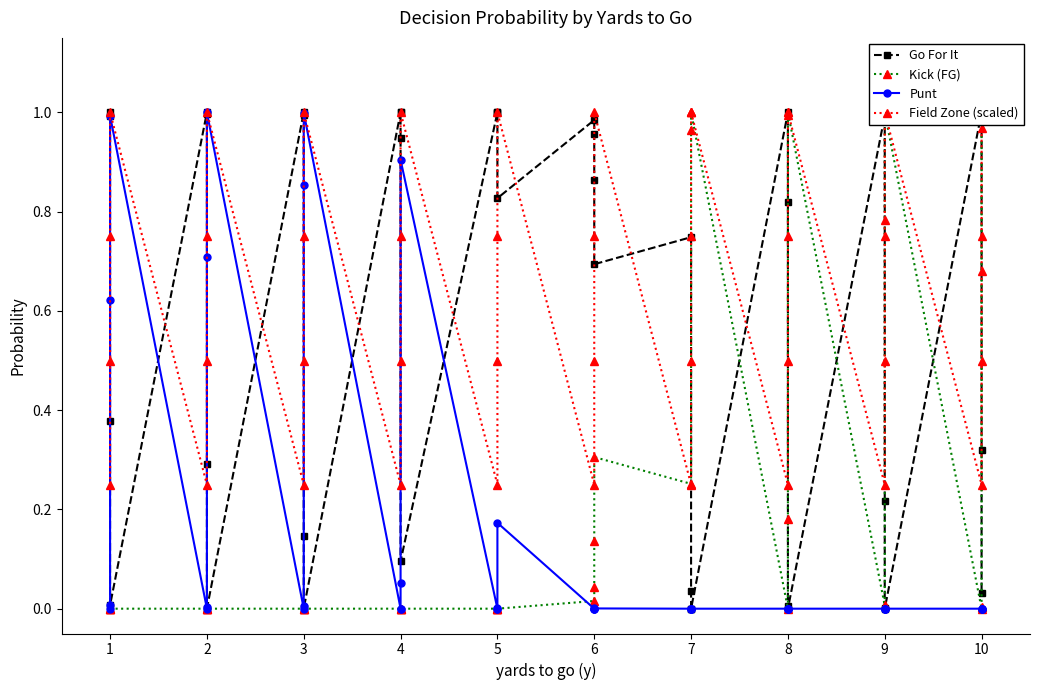

What are all the series names shown in the legend?

Go For It, Kick (FG), Punt, Field Zone (scaled)